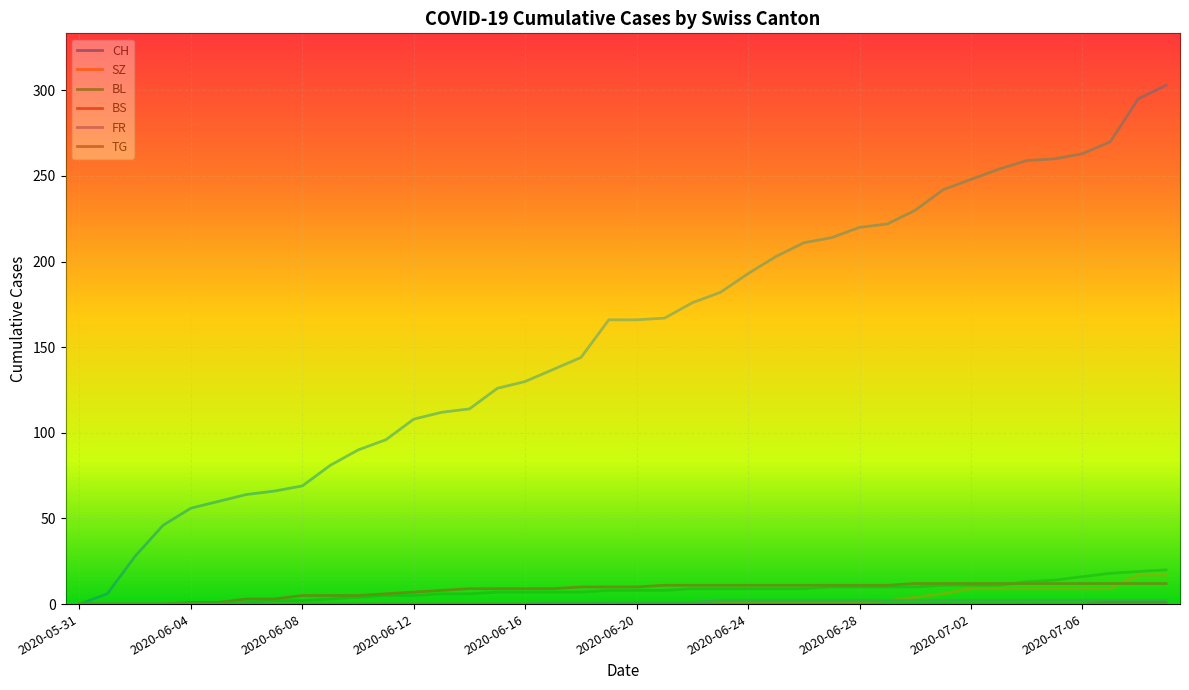

Reading right to left, extract all data points from this chart.

CH: 2020-07-09=303	2020-07-08=295	2020-07-07=270	2020-07-06=263	2020-07-05=260	2020-07-04=259	2020-07-03=254	2020-07-02=248	2020-07-01=242	2020-06-30=230	2020-06-29=222	2020-06-28=220	2020-06-27=214	2020-06-26=211	2020-06-25=203	2020-06-24=193	2020-06-23=182	2020-06-22=176	2020-06-21=167	2020-06-20=166	2020-06-19=166	2020-06-18=144	2020-06-17=137	2020-06-16=130	2020-06-15=126	2020-06-14=114	2020-06-13=112	2020-06-12=108	2020-06-11=96	2020-06-10=90	2020-06-09=81	2020-06-08=69	2020-06-07=66	2020-06-06=64	2020-06-05=60	2020-06-04=56	2020-06-03=46	2020-06-02=28	2020-06-01=6	2020-05-31=0
SZ: 2020-07-09=17	2020-07-08=17	2020-07-07=9	2020-07-06=9	2020-07-05=9	2020-07-04=9	2020-07-03=9	2020-07-02=9	2020-07-01=6	2020-06-30=4	2020-06-29=2	2020-06-28=1	2020-06-27=1	2020-06-26=1	2020-06-25=1	2020-06-24=1	2020-06-23=1	2020-06-22=1	2020-06-21=1	2020-06-20=1	2020-06-19=1	2020-06-18=0	2020-06-17=0	2020-06-16=0	2020-06-15=0	2020-06-14=0	2020-06-13=0	2020-06-12=0	2020-06-11=0	2020-06-10=0	2020-06-09=0	2020-06-08=0	2020-06-07=0	2020-06-06=0	2020-06-05=0	2020-06-04=0	2020-06-03=0	2020-06-02=0	2020-06-01=0	2020-05-31=0
BL: 2020-07-09=20	2020-07-08=19	2020-07-07=18	2020-07-06=16	2020-07-05=14	2020-07-04=13	2020-07-03=11	2020-07-02=11	2020-07-01=11	2020-06-30=10	2020-06-29=10	2020-06-28=10	2020-06-27=10	2020-06-26=9	2020-06-25=9	2020-06-24=9	2020-06-23=9	2020-06-22=9	2020-06-21=8	2020-06-20=8	2020-06-19=8	2020-06-18=7	2020-06-17=7	2020-06-16=7	2020-06-15=7	2020-06-14=6	2020-06-13=6	2020-06-12=5	2020-06-11=5	2020-06-10=4	2020-06-09=3	2020-06-08=2	2020-06-07=2	2020-06-06=1	2020-06-05=0	2020-06-04=0	2020-06-03=0	2020-06-02=0	2020-06-01=0	2020-05-31=0
BS: 2020-07-09=12	2020-07-08=12	2020-07-07=12	2020-07-06=12	2020-07-05=12	2020-07-04=12	2020-07-03=12	2020-07-02=12	2020-07-01=12	2020-06-30=12	2020-06-29=11	2020-06-28=11	2020-06-27=11	2020-06-26=11	2020-06-25=11	2020-06-24=11	2020-06-23=11	2020-06-22=11	2020-06-21=11	2020-06-20=10	2020-06-19=10	2020-06-18=10	2020-06-17=9	2020-06-16=9	2020-06-15=9	2020-06-14=9	2020-06-13=8	2020-06-12=7	2020-06-11=6	2020-06-10=5	2020-06-09=5	2020-06-08=5	2020-06-07=3	2020-06-06=3	2020-06-05=1	2020-06-04=1	2020-06-03=0	2020-06-02=0	2020-06-01=0	2020-05-31=0
FR: 2020-07-09=2	2020-07-08=2	2020-07-07=2	2020-07-06=2	2020-07-05=2	2020-07-04=2	2020-07-03=2	2020-07-02=2	2020-07-01=2	2020-06-30=2	2020-06-29=2	2020-06-28=2	2020-06-27=2	2020-06-26=2	2020-06-25=2	2020-06-24=2	2020-06-23=2	2020-06-22=1	2020-06-21=1	2020-06-20=1	2020-06-19=1	2020-06-18=1	2020-06-17=1	2020-06-16=0	2020-06-15=0	2020-06-14=0	2020-06-13=0	2020-06-12=0	2020-06-11=0	2020-06-10=0	2020-06-09=0	2020-06-08=0	2020-06-07=0	2020-06-06=0	2020-06-05=0	2020-06-04=0	2020-06-03=0	2020-06-02=0	2020-06-01=0	2020-05-31=0
TG: 2020-07-09=1	2020-07-08=1	2020-07-07=1	2020-07-06=0	2020-07-05=0	2020-07-04=0	2020-07-03=0	2020-07-02=0	2020-07-01=0	2020-06-30=0	2020-06-29=0	2020-06-28=0	2020-06-27=0	2020-06-26=0	2020-06-25=0	2020-06-24=0	2020-06-23=0	2020-06-22=0	2020-06-21=0	2020-06-20=0	2020-06-19=0	2020-06-18=0	2020-06-17=0	2020-06-16=0	2020-06-15=0	2020-06-14=0	2020-06-13=0	2020-06-12=0	2020-06-11=0	2020-06-10=0	2020-06-09=0	2020-06-08=0	2020-06-07=0	2020-06-06=0	2020-06-05=0	2020-06-04=0	2020-06-03=0	2020-06-02=0	2020-06-01=0	2020-05-31=0